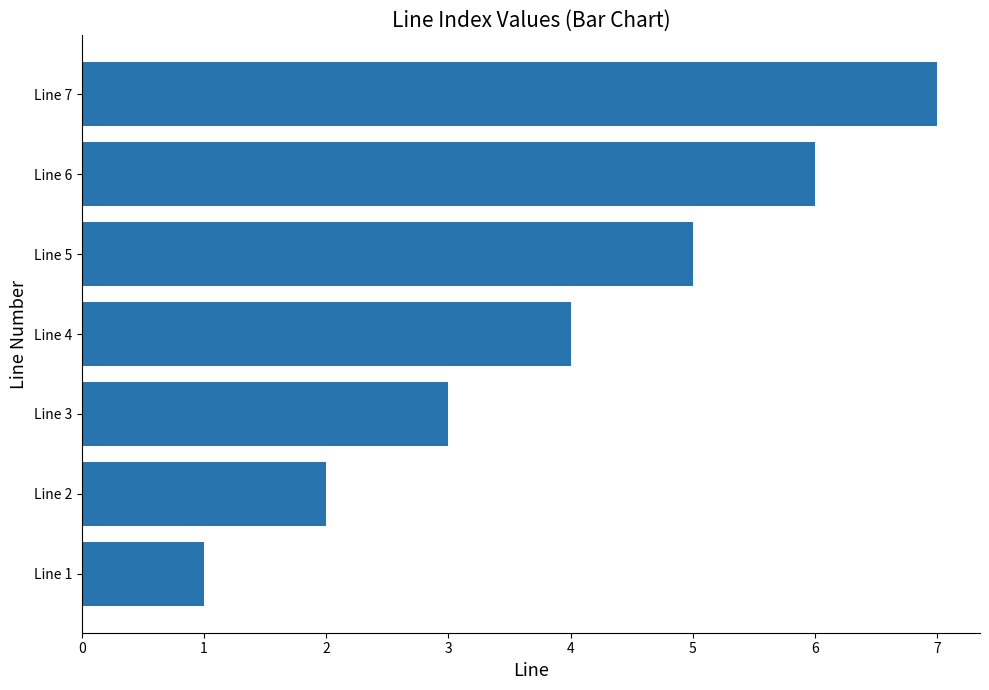

Which category has the highest value across all series?

Line 7